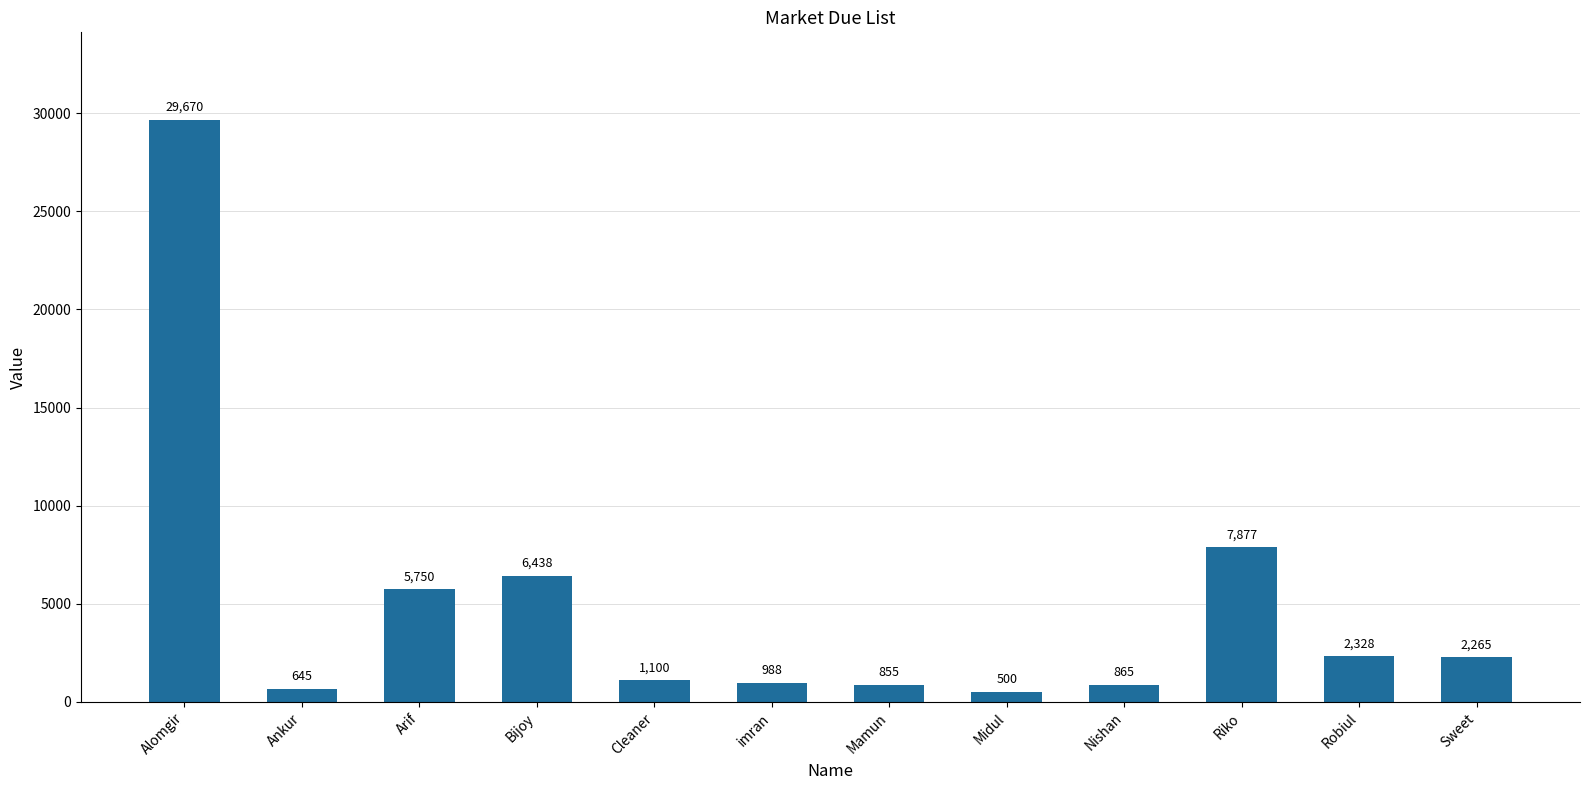

What is the maximum value shown in the chart?

29670